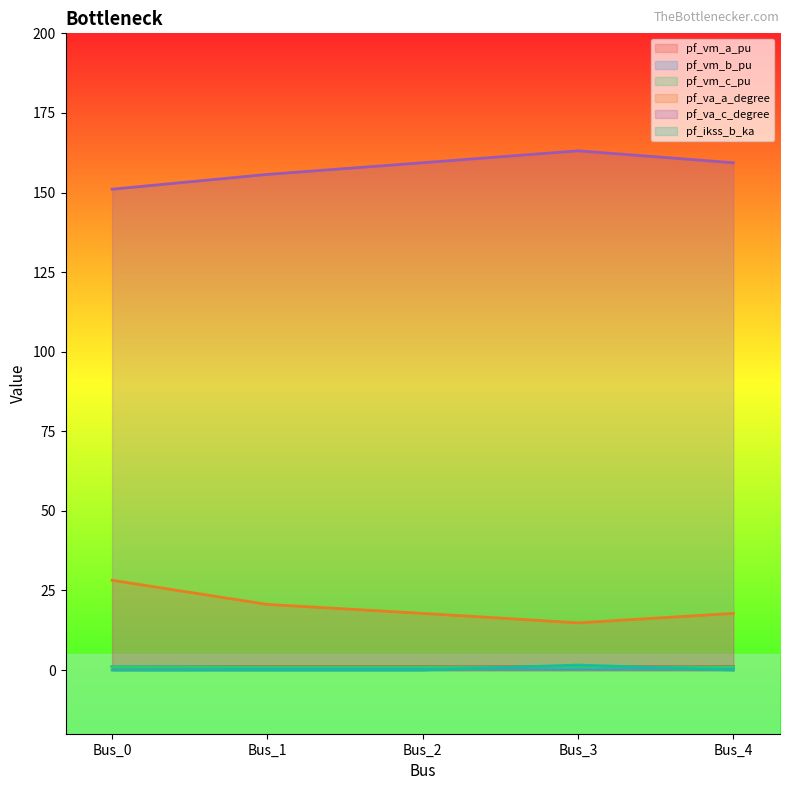

Where is the first local minimum for pf_va_a_degree?

Bus_3